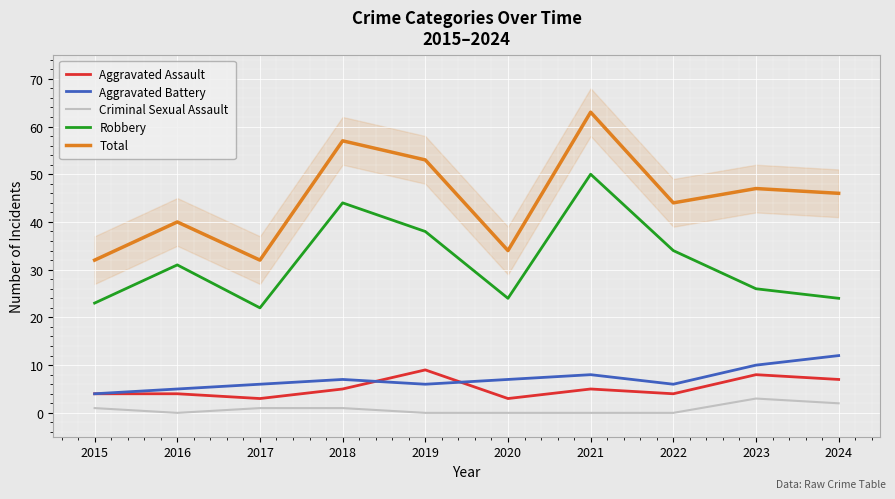

At which label does Robbery reach its minimum?

2017